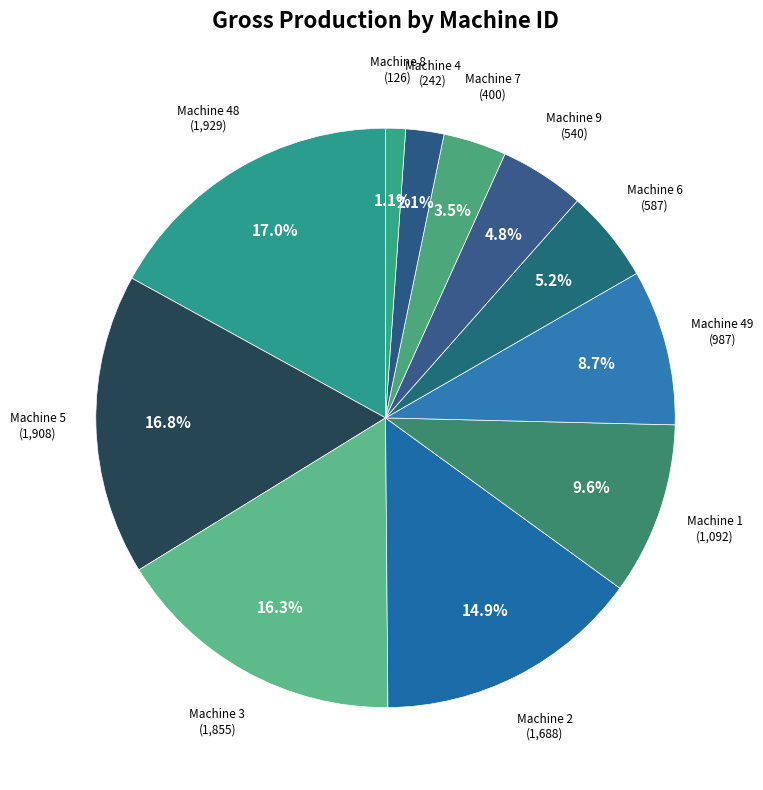

Does any single category account for the majority?

No